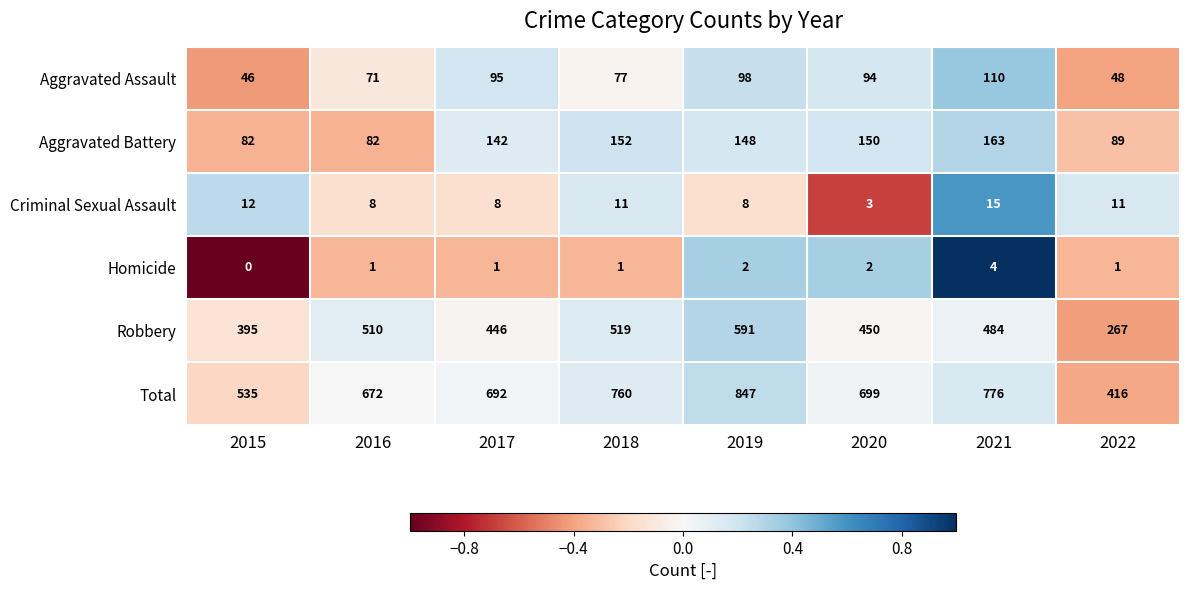

Count the Homicide values in the range 1 to 2.

6